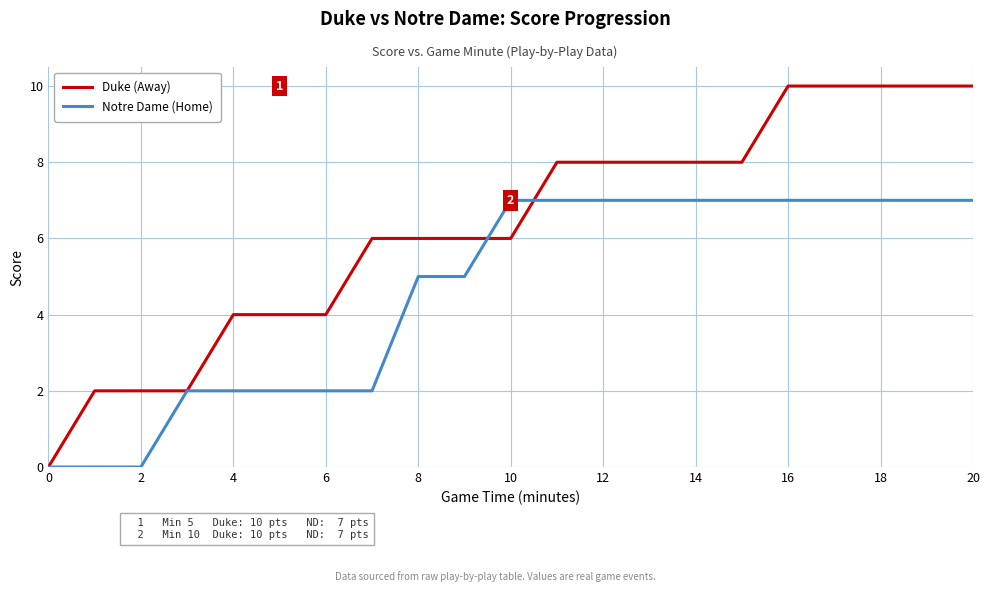

Reading left to right, what are all the values shown in this chart?

Duke (Away): 0	2	2	2	4	4	4	6	6	6	6	8	8	8	8	8	10	10	10	10	10
Notre Dame (Home): 0	0	0	2	2	2	2	2	5	5	7	7	7	7	7	7	7	7	7	7	7